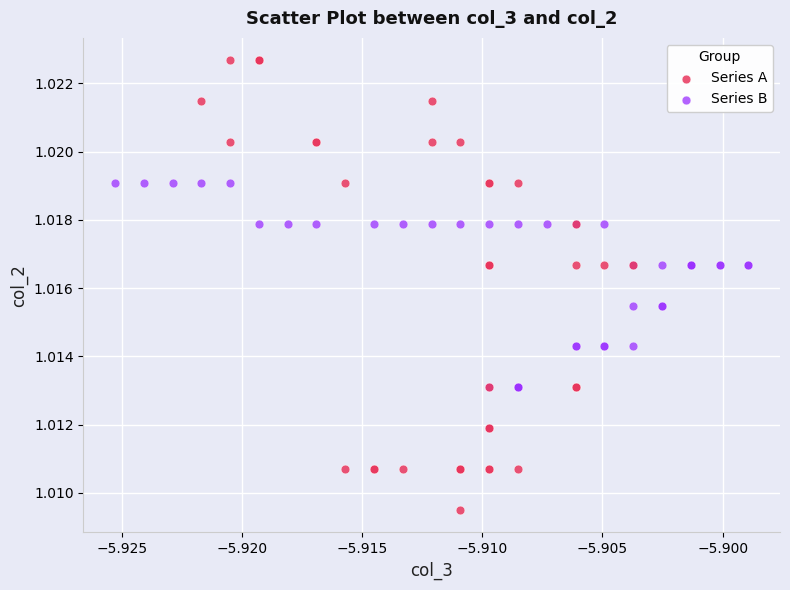

Which series has the widest spread of Y values?

Series A